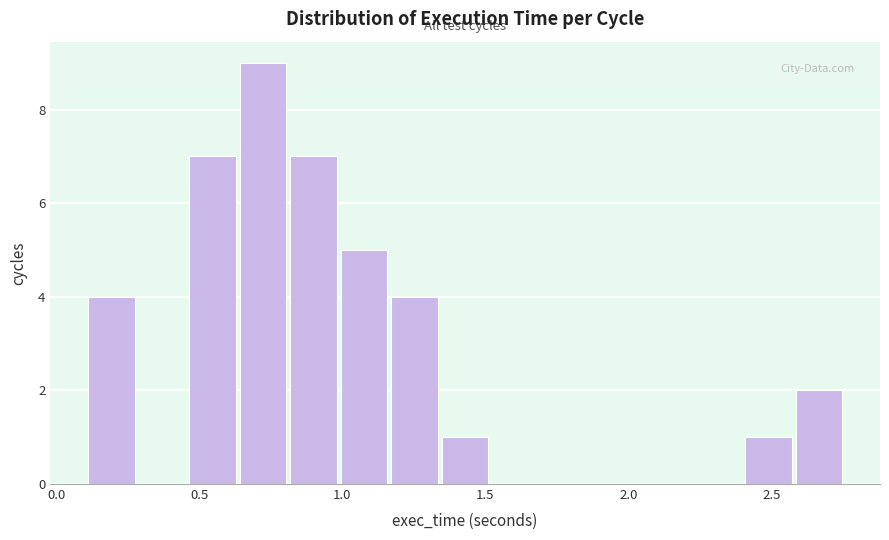

Around what value on the x-axis is the tallest bar? Give the approximate position of its centre, as read against the axis.

0.70